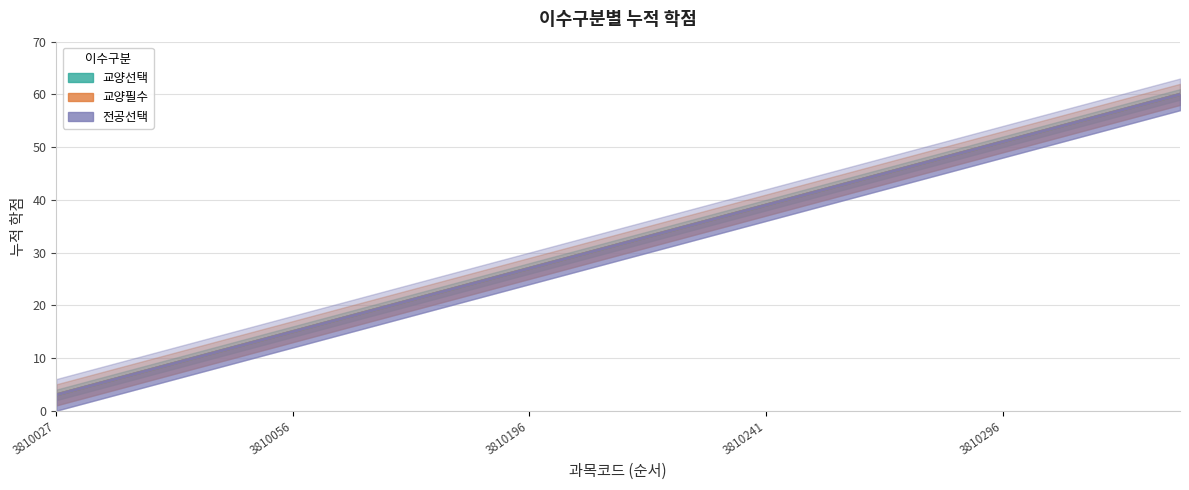

At 6, list the series in order from smallest to largest.

교양선택, 교양필수, 전공선택